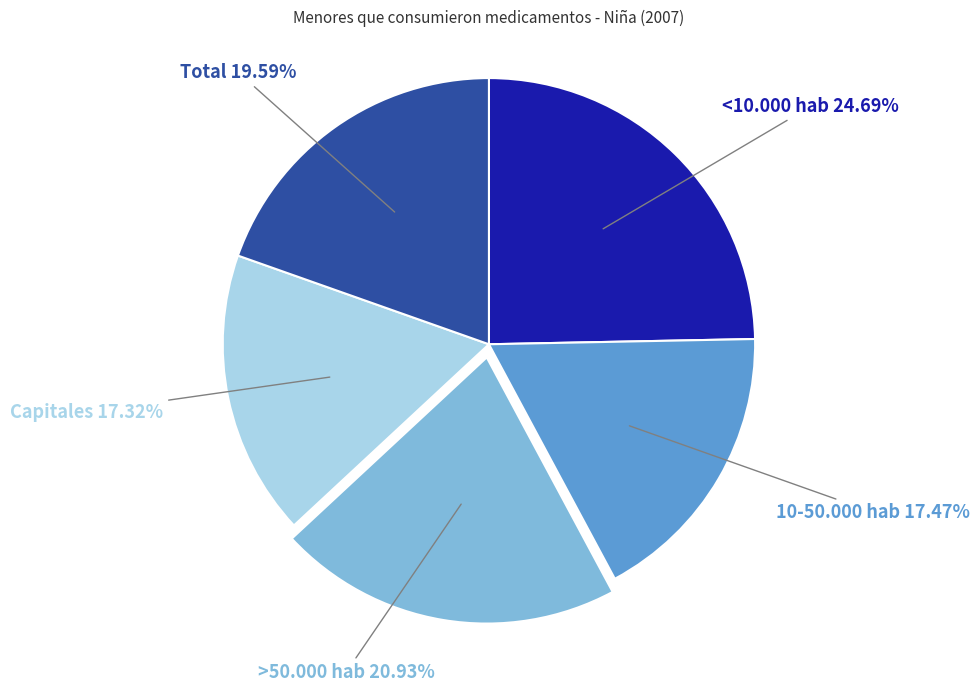

Is there a majority slice in this chart?

No